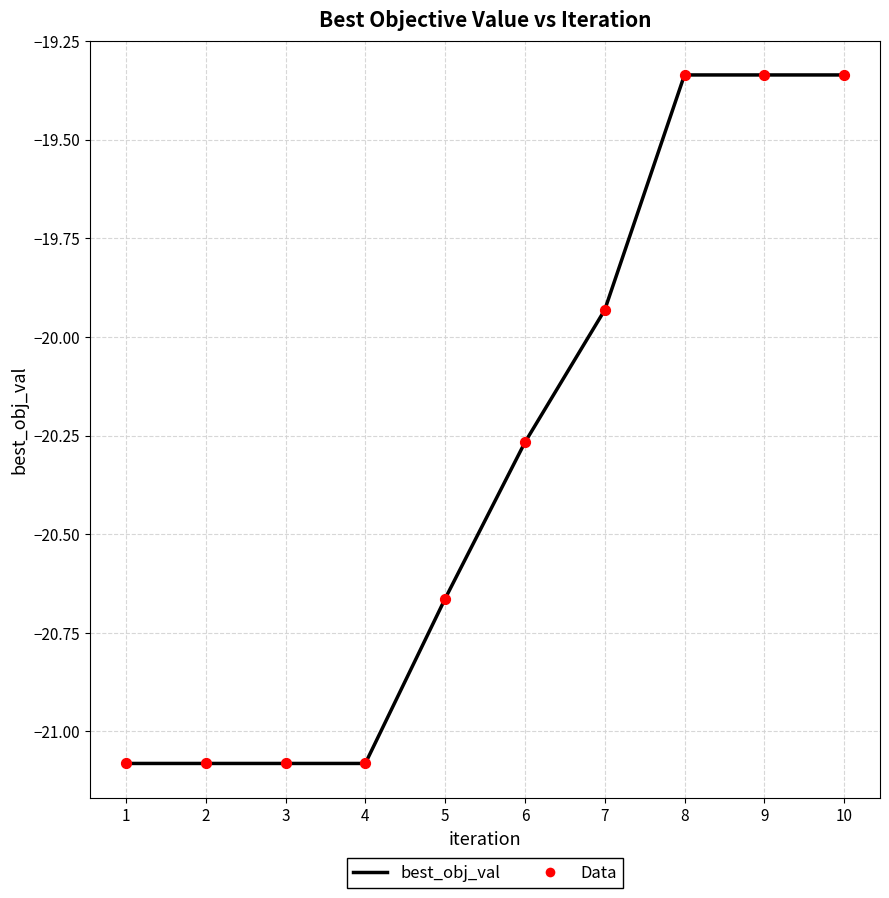

What is the change in value from 2 to 7?

+1.1